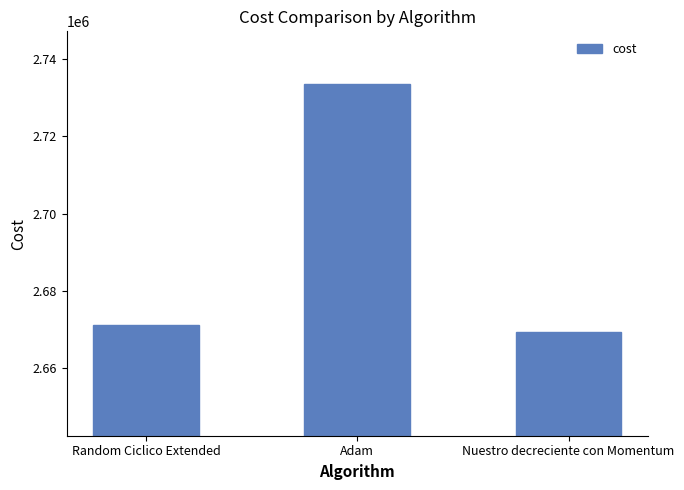

True or false: the data shows 3861135.3 at Random Ciclico Extended.

False